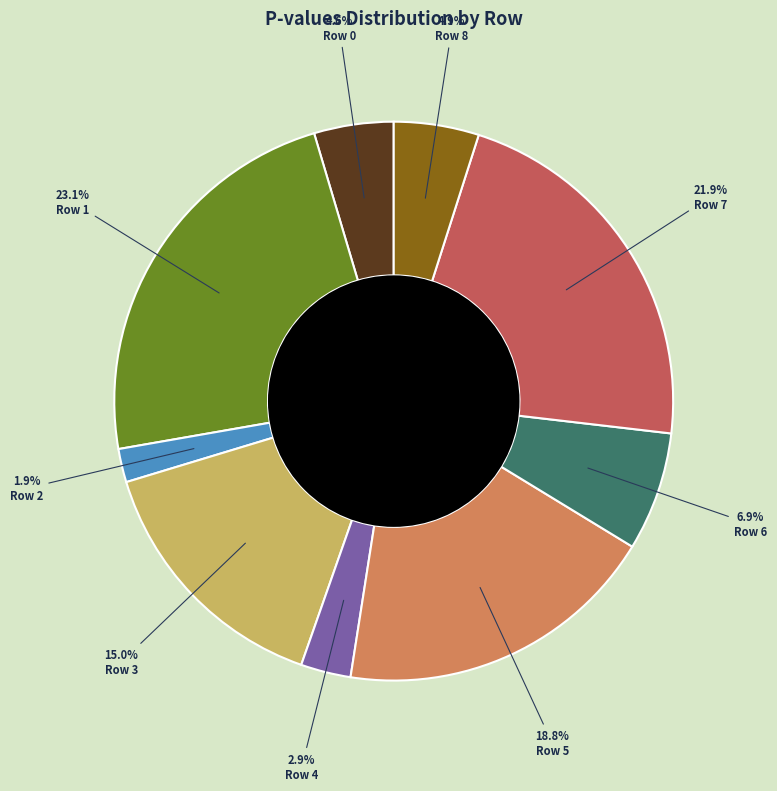

Is there a majority slice in this chart?

No